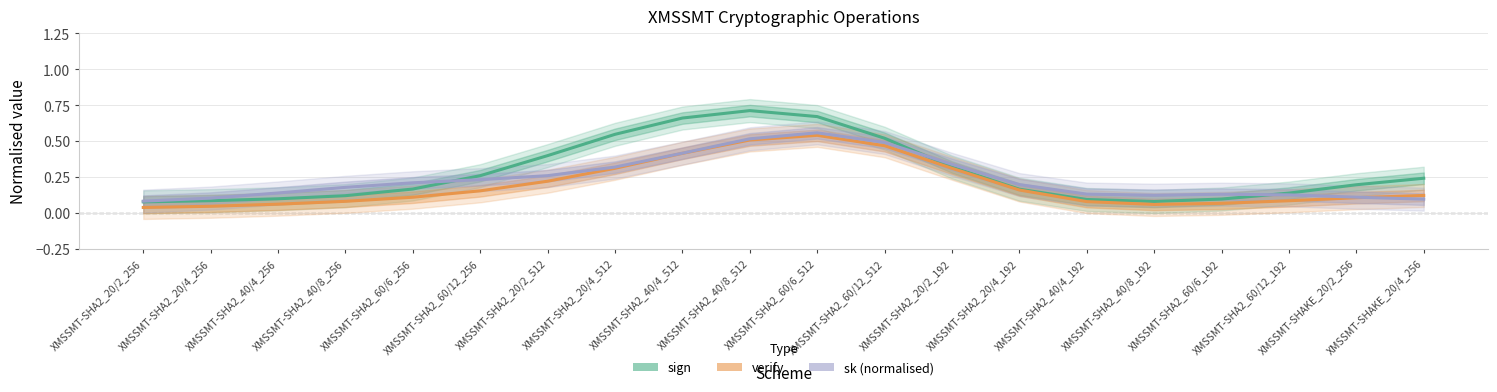

What is the label of the 10th point from the left?

XMSSMT-SHA2_40/8_512